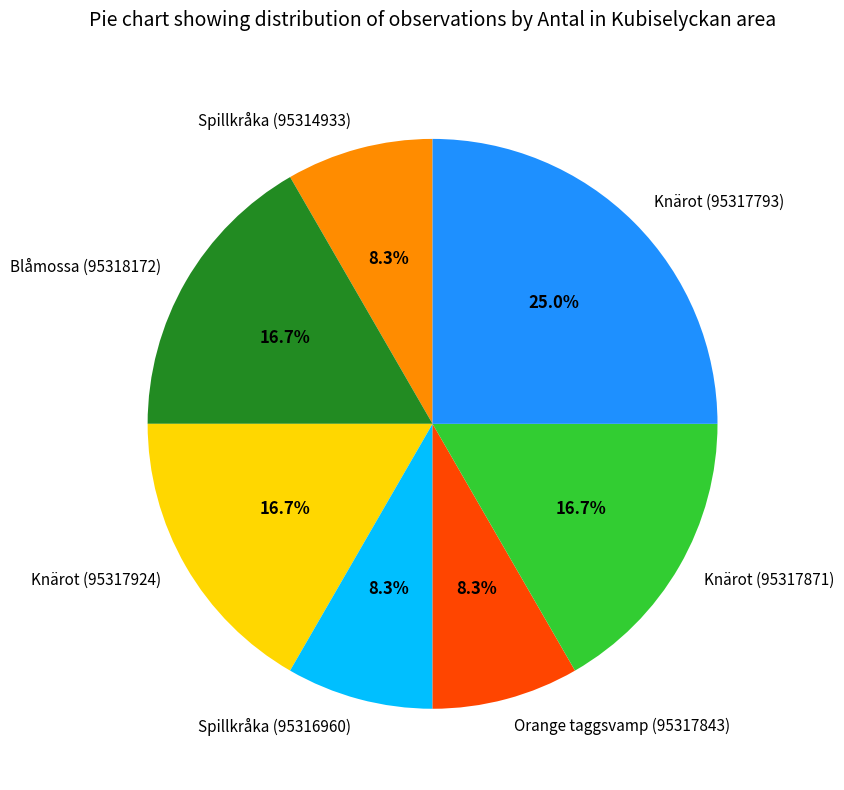

To the nearest percent, what is the difference between the Knärot (95317793) and Spillkråka (95316960) slice percentages?

17%